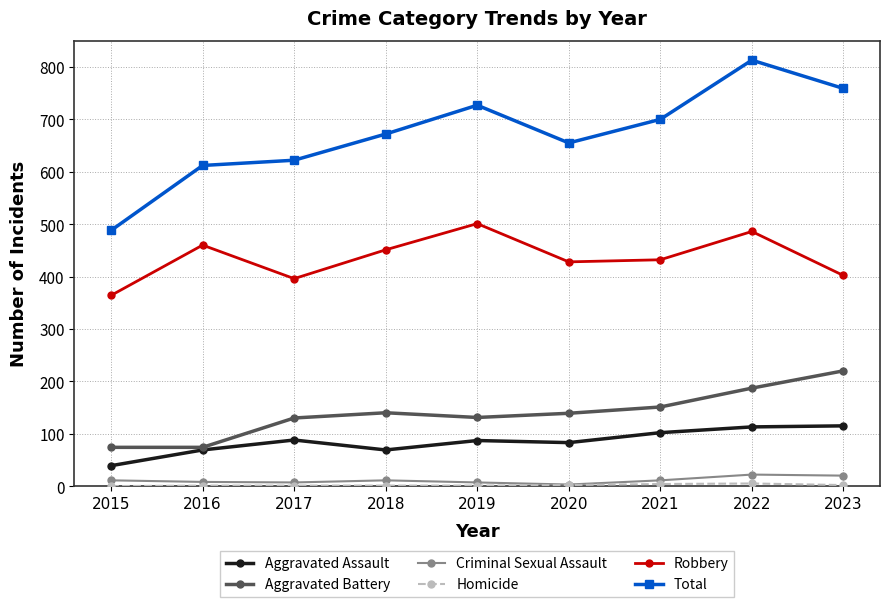

How many lines are shown in the chart?

6